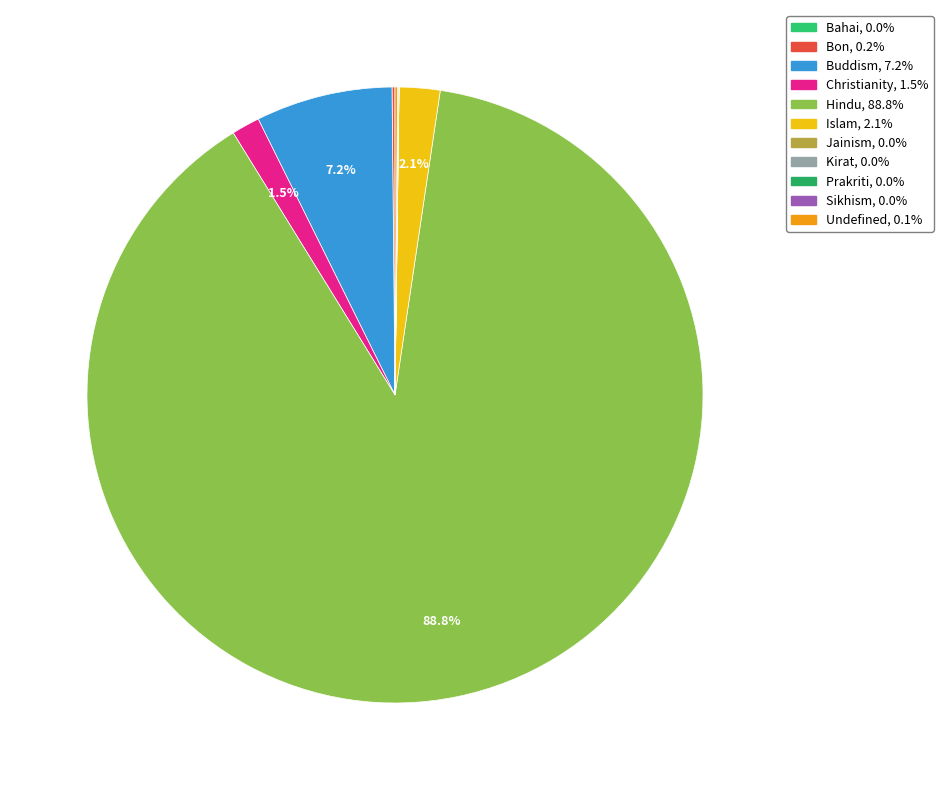

How many slices are in this pie chart?

11